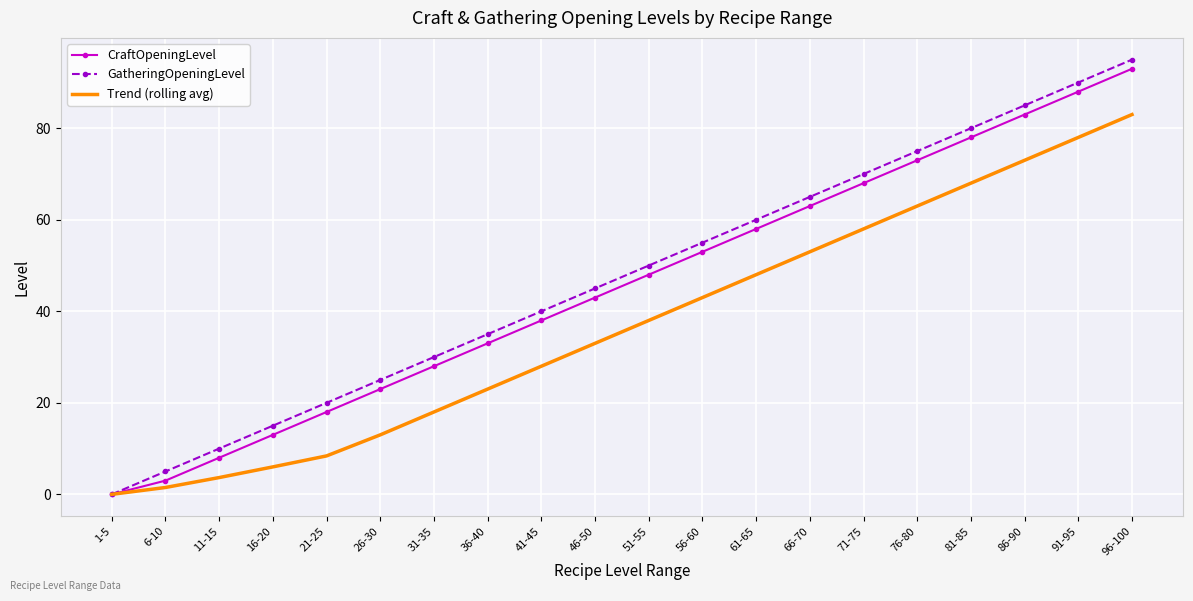

True or false: CraftOpeningLevel has a value of 32.9 at 26-30.

False